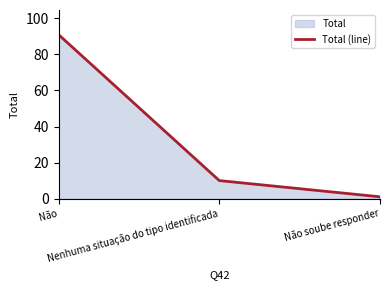

Does the chart display data point markers on the line(s)?

No